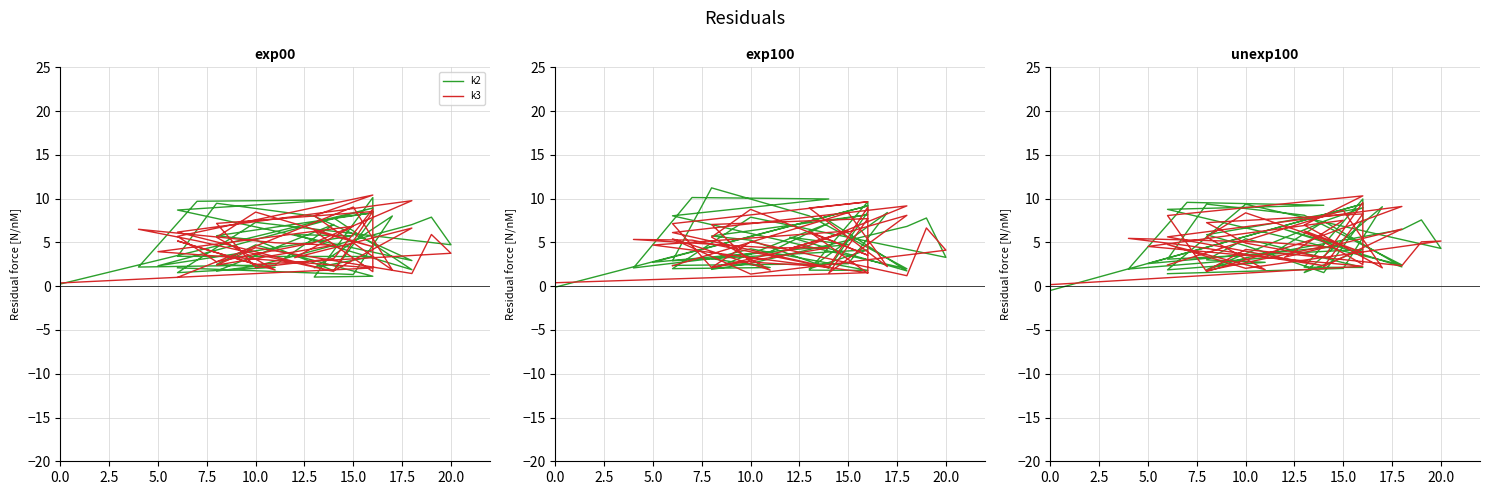

True or false: k2 and k3 cross at least once.

True